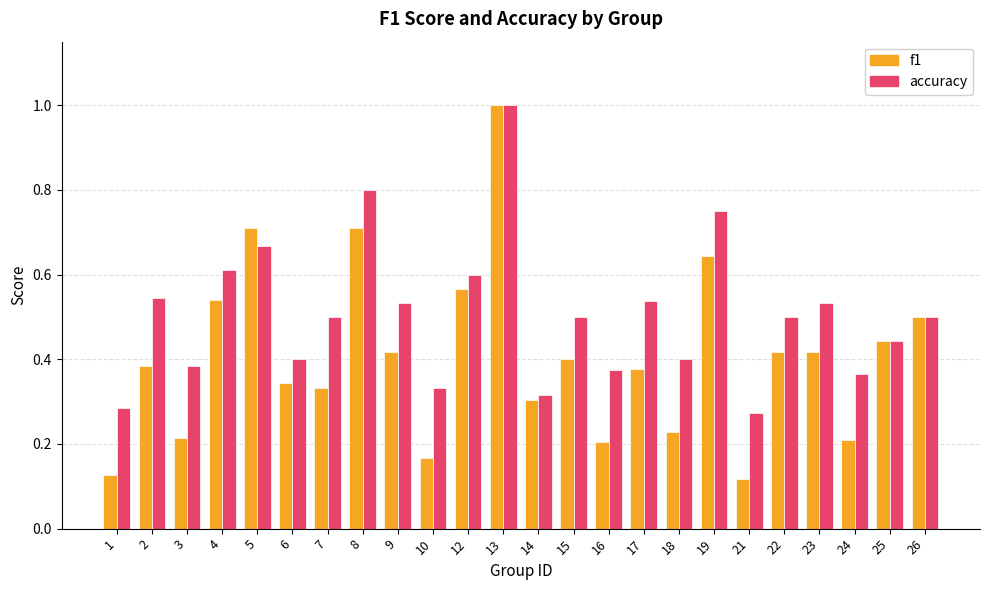

Is the value of accuracy at 15 greater than the value of f1 at 25?

Yes